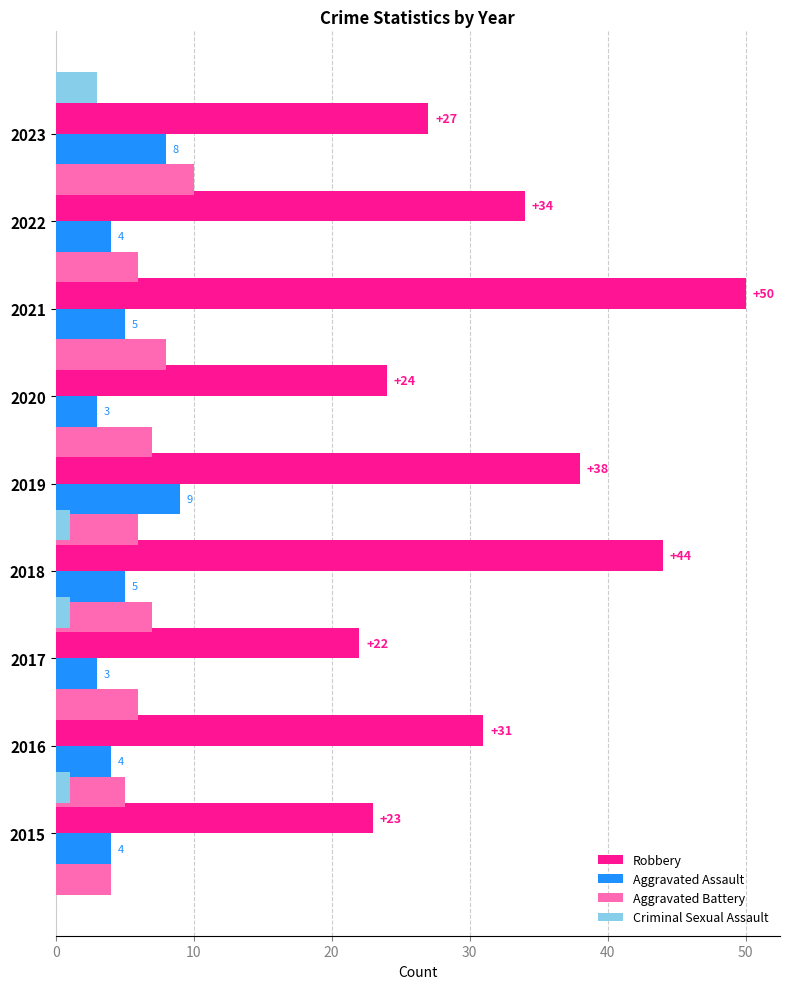

Which series has the largest total across all categories?

Robbery